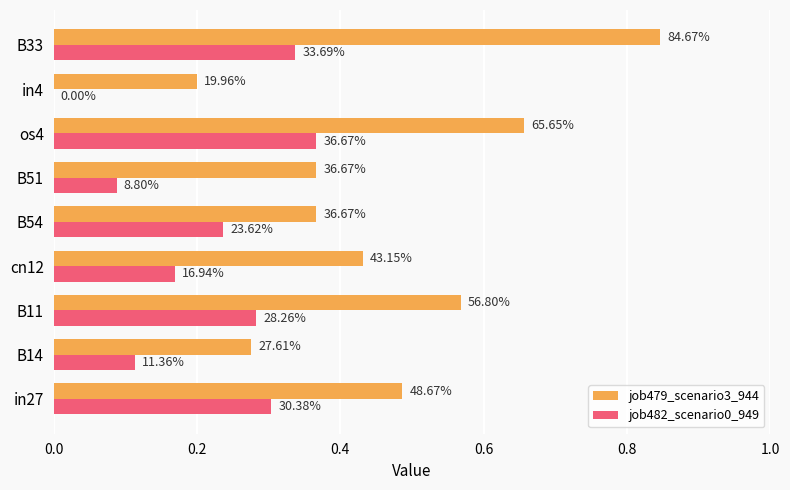

Are the bars grouped side by side (vs. stacked)?

Yes